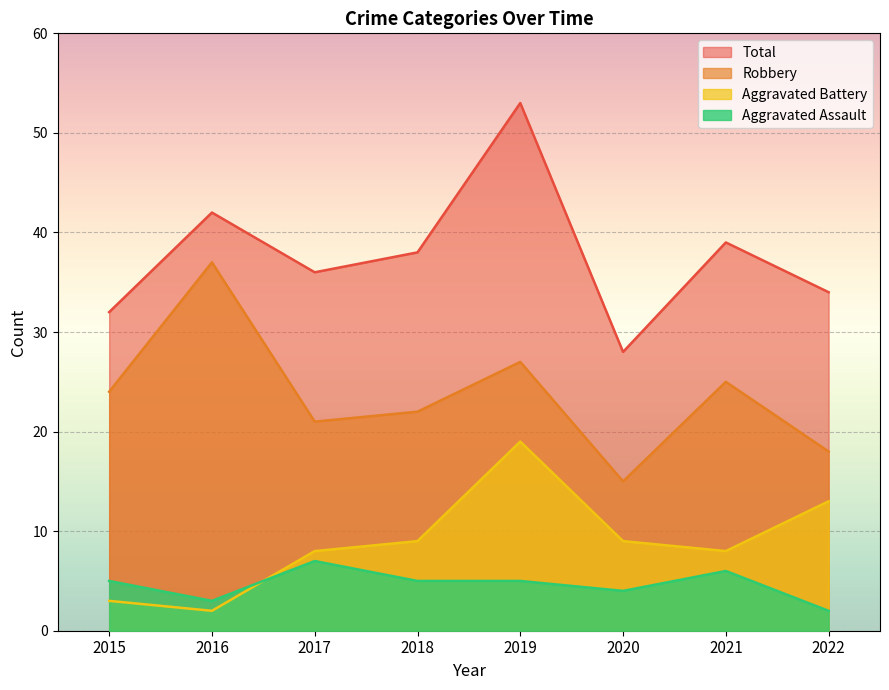

Where is Aggravated Assault nearest to the value 4?

2020